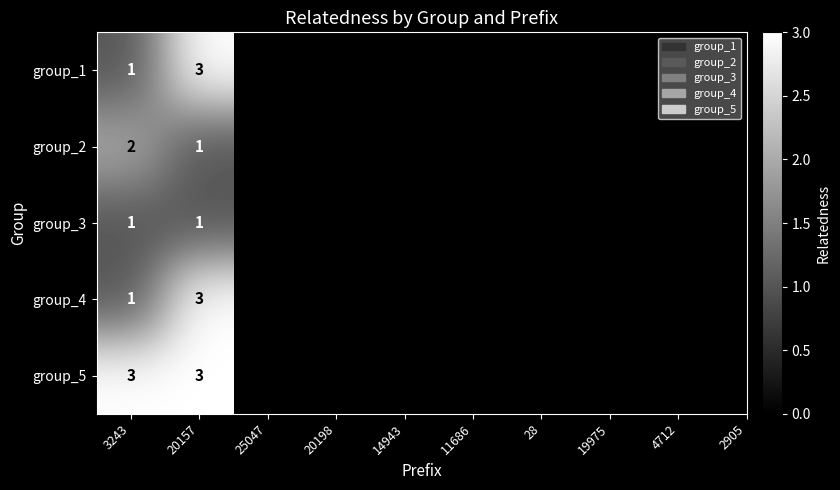

Reading right to left, list all the values displayed in this chart.

group_1: 20157=3	3243=1
group_2: 20157=1	3243=2
group_3: 20157=1	3243=1
group_4: 20157=3	3243=1
group_5: 20157=3	3243=3